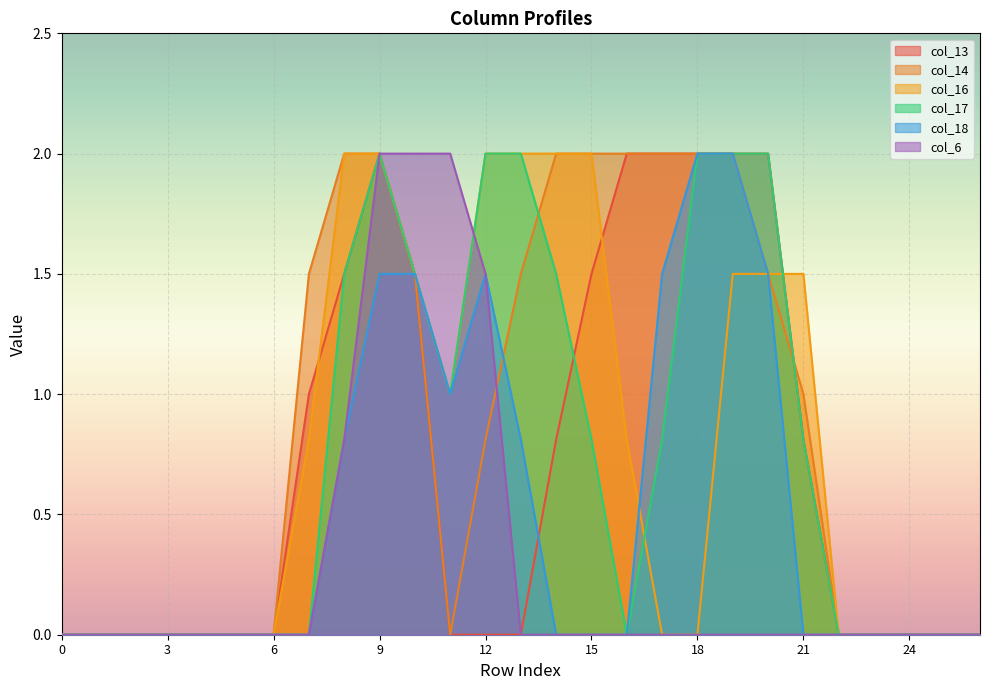

The col_14 series shows 0.0 at 23. True or false?

True